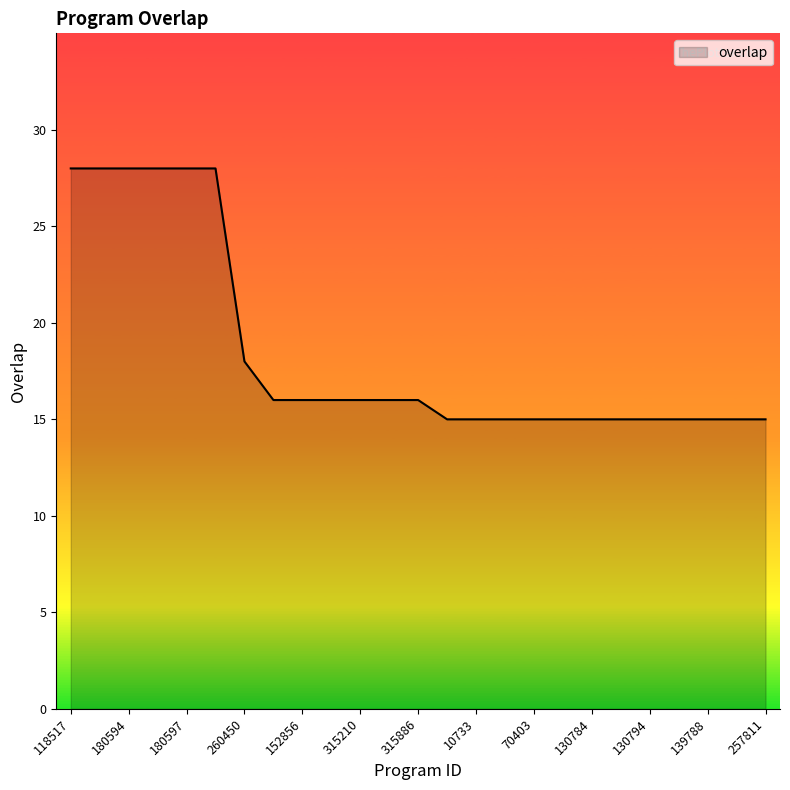

What is the difference between the maximum and minimum values?

13